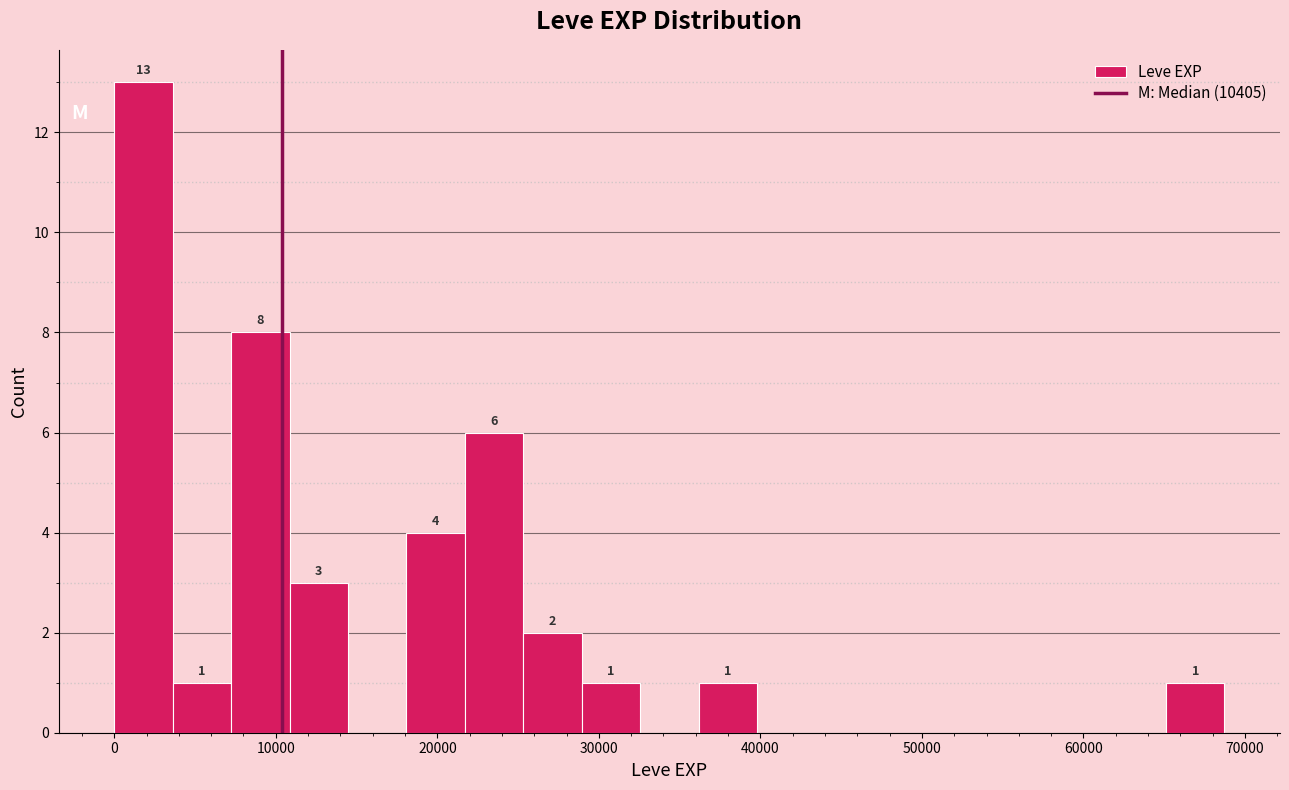

Read against the x-axis, roughly where is the centre of the tallest bar?

2000